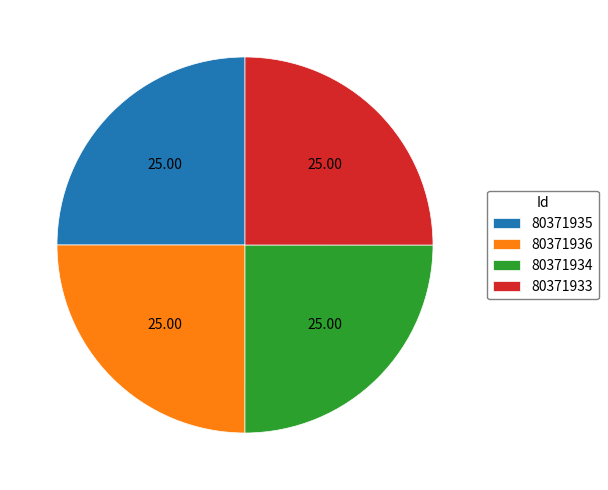

Is there a majority slice in this chart?

No